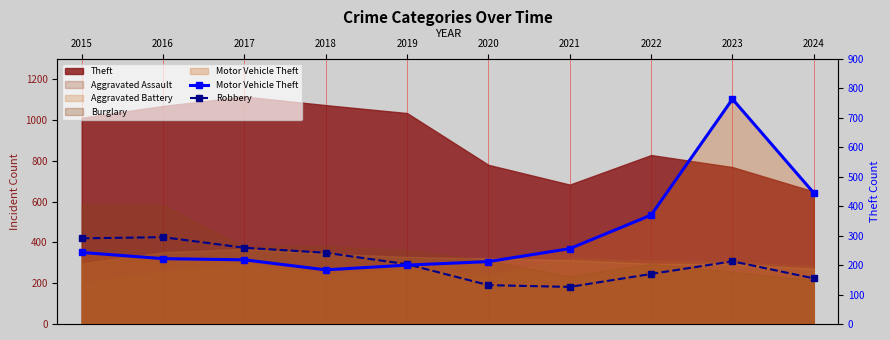

Between which two adjacent categories do Robbery and Motor Vehicle Theft first intersect?

2019 and 2020